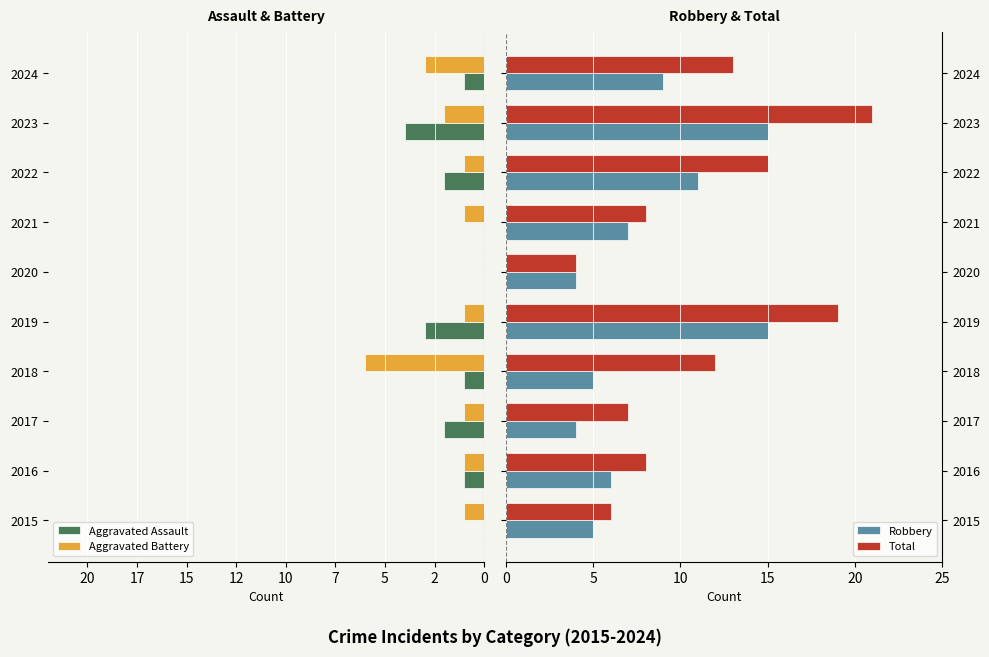

What are all the series names shown in the legend?

Aggravated Assault, Aggravated Battery, Robbery, Total